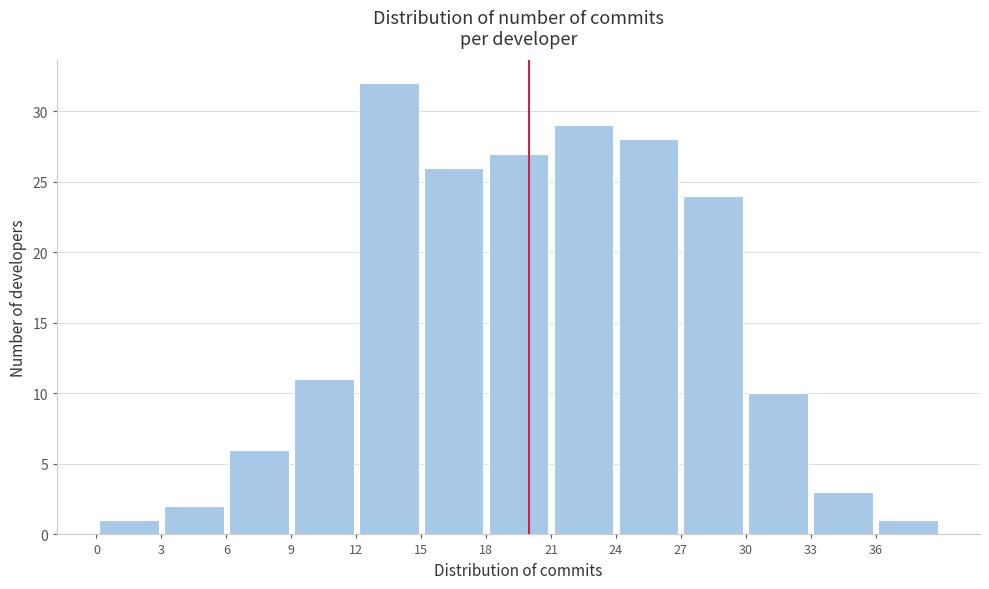

Which range on the x-axis has the tallest bar?

12 to 15